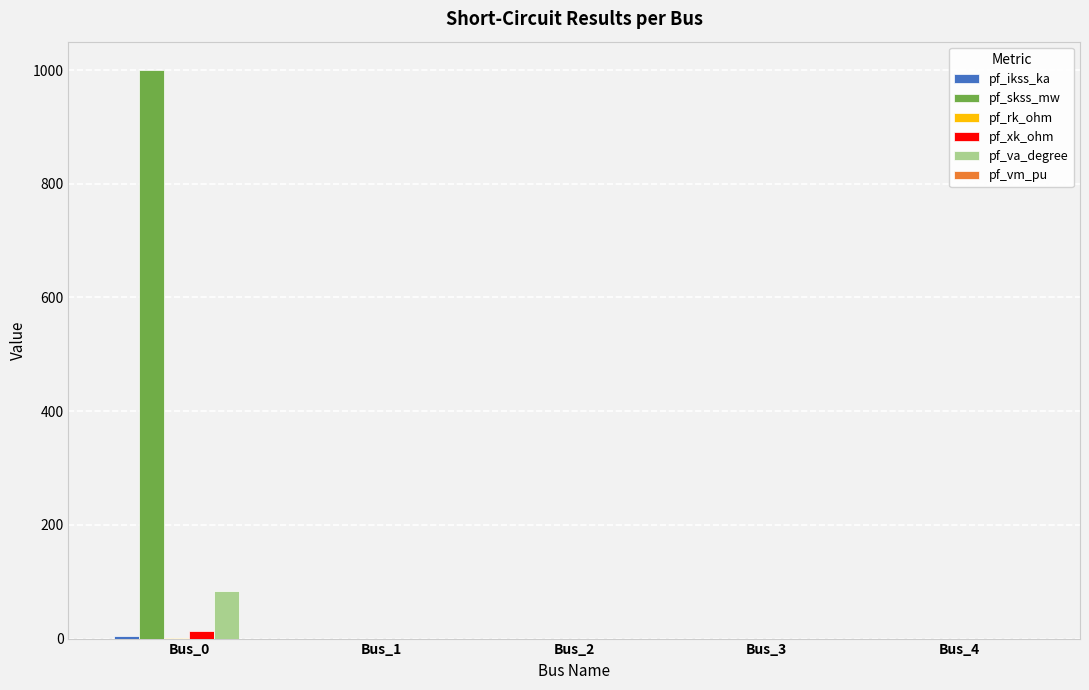

At which category is the sum across all series the highest?

Bus_0